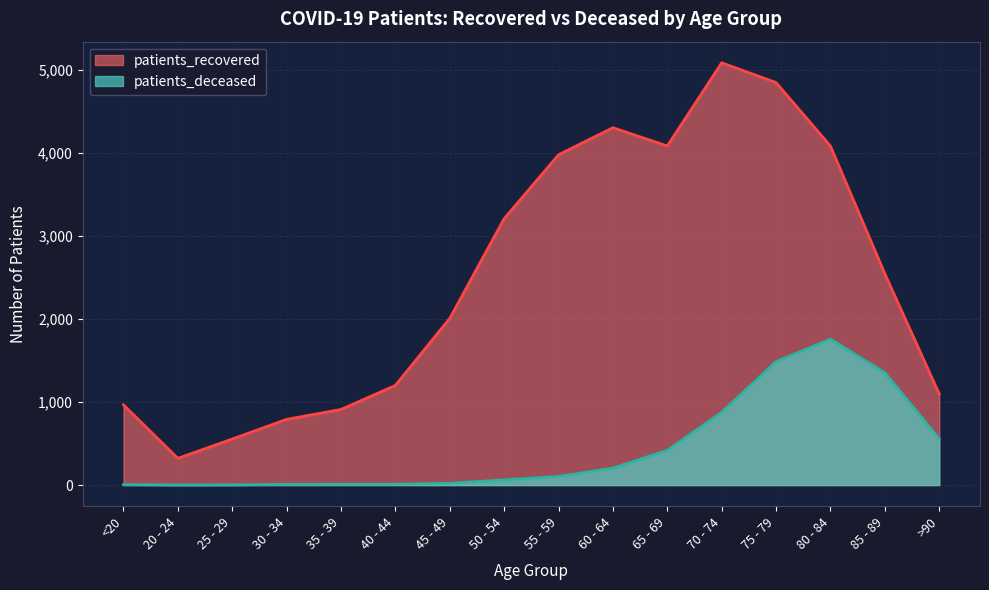

At which label does patients_deceased first exceed 104?

60 - 64